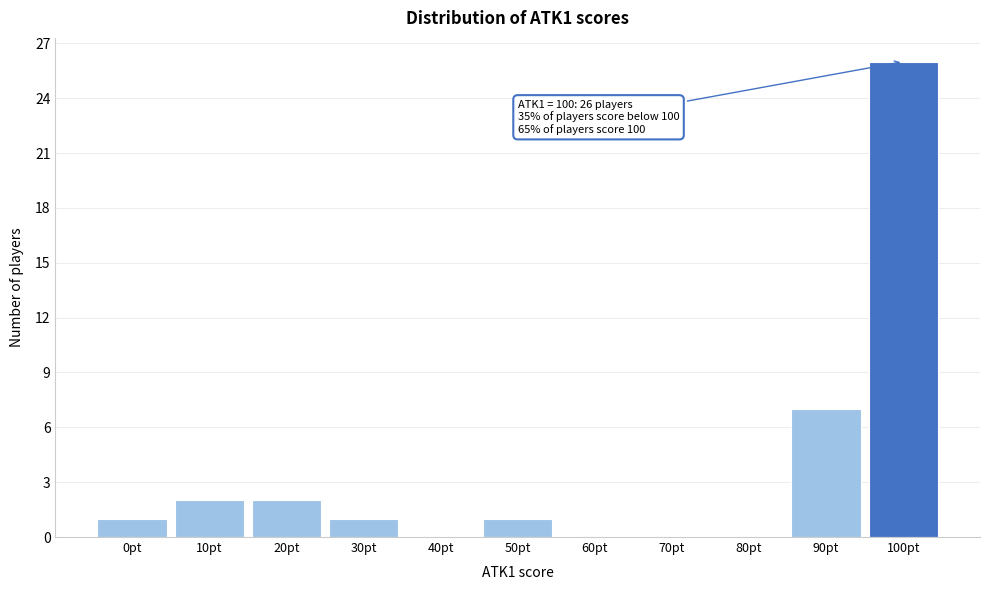

Reading left to right, what are all the values shown in this chart?

0pt=1	10pt=2	20pt=2	30pt=1	40pt=0	50pt=1	60pt=0	70pt=0	80pt=0	90pt=7	100pt=26